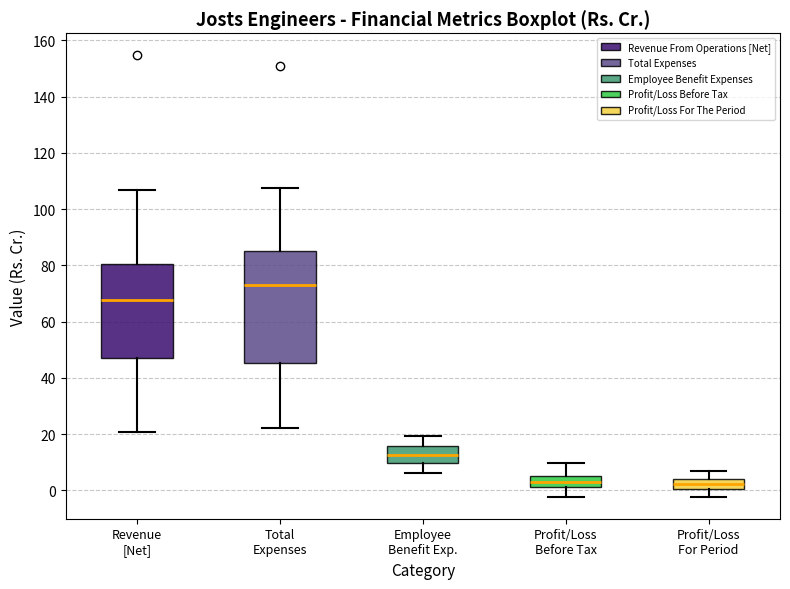

Comparing the boxes themselves (not the whiskers), which one is the tallest?

Total Expenses